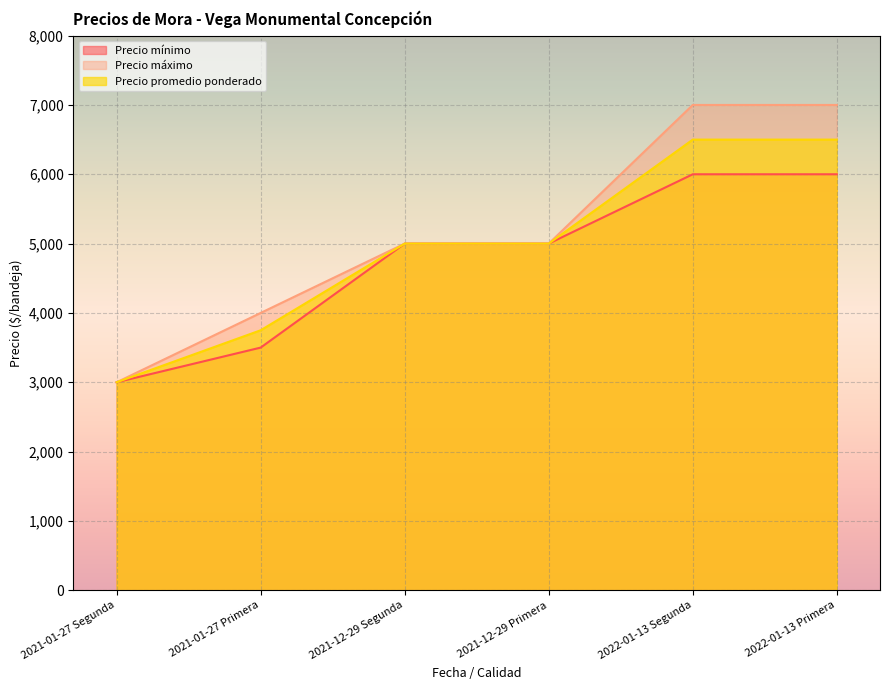

List the series in order of their overall mean, highest first.

Precio máximo, Precio promedio ponderado, Precio mínimo